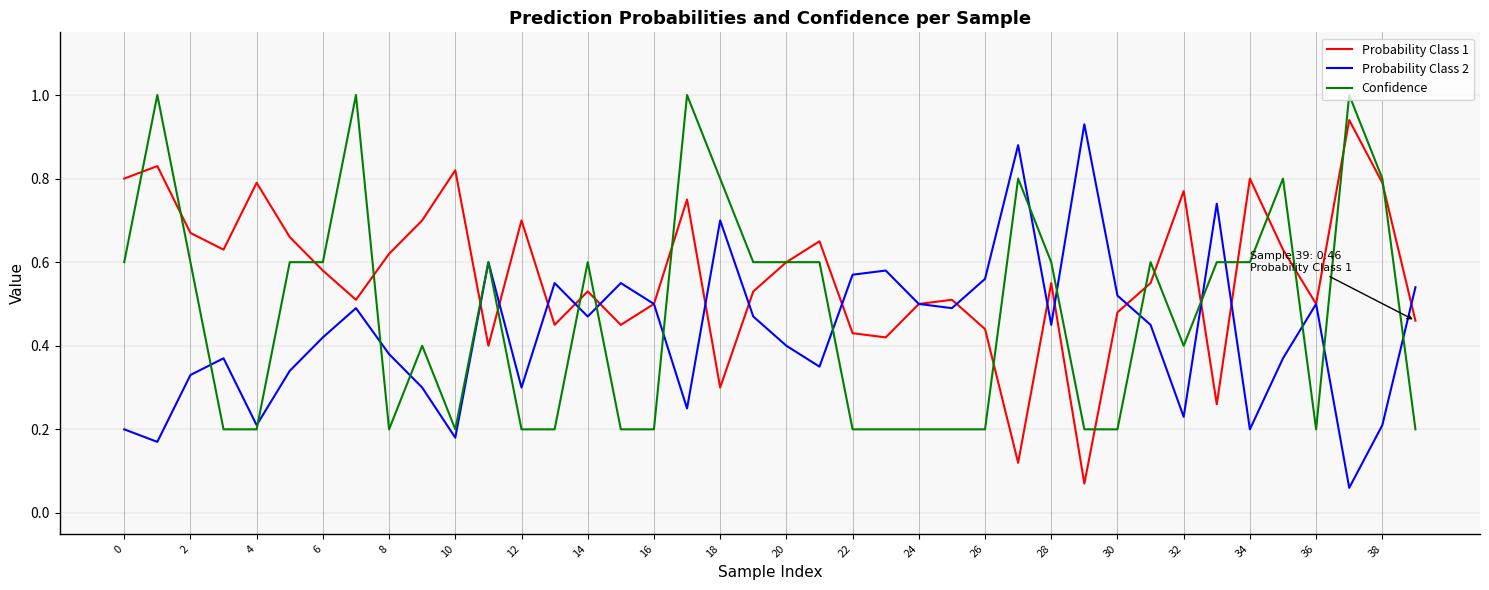

What is the greatest value displayed?

1.0